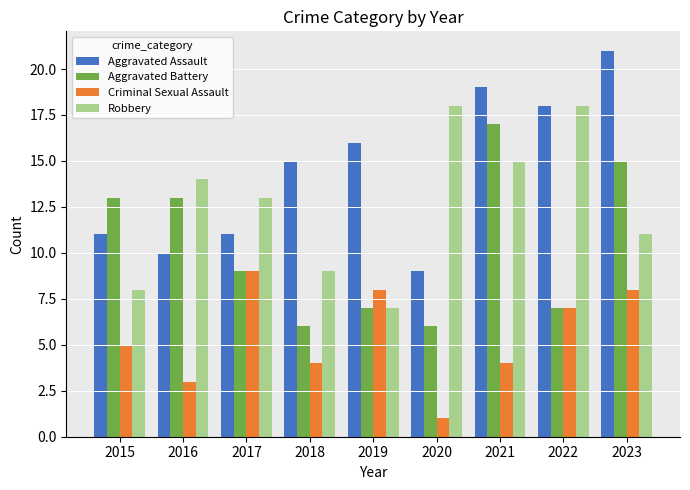

Is the value of Aggravated Assault at 2019 greater than the value of Criminal Sexual Assault at 2015?

Yes